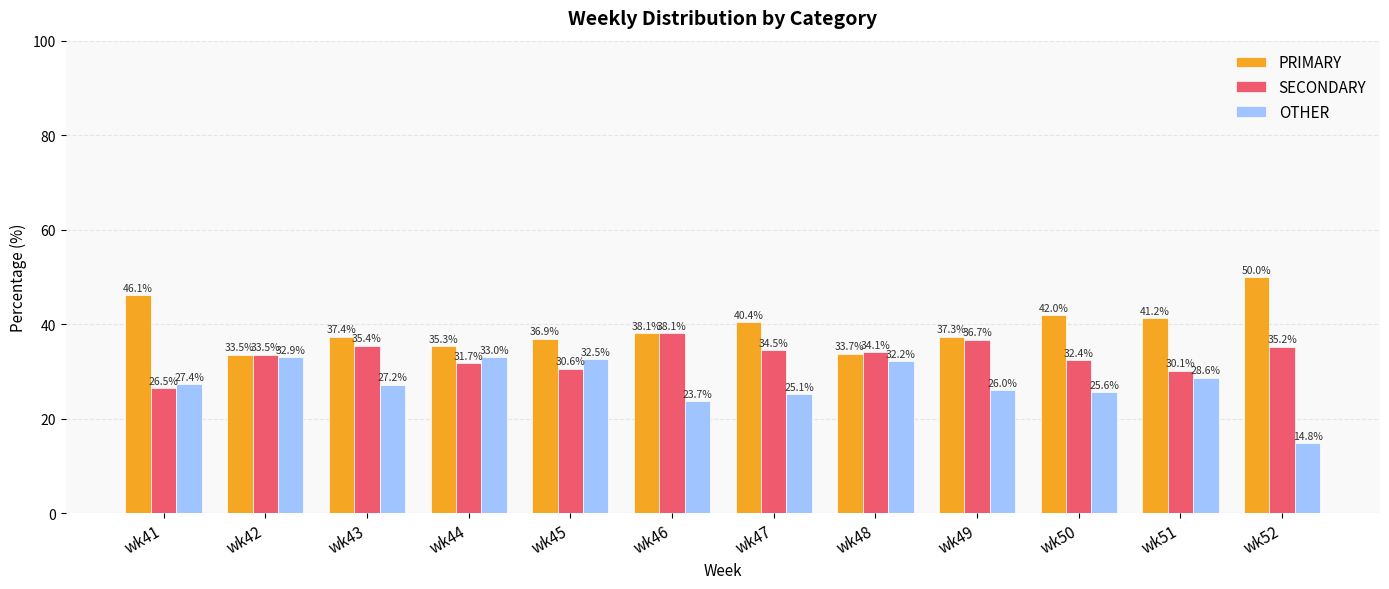

Which series has the largest total across all categories?

PRIMARY